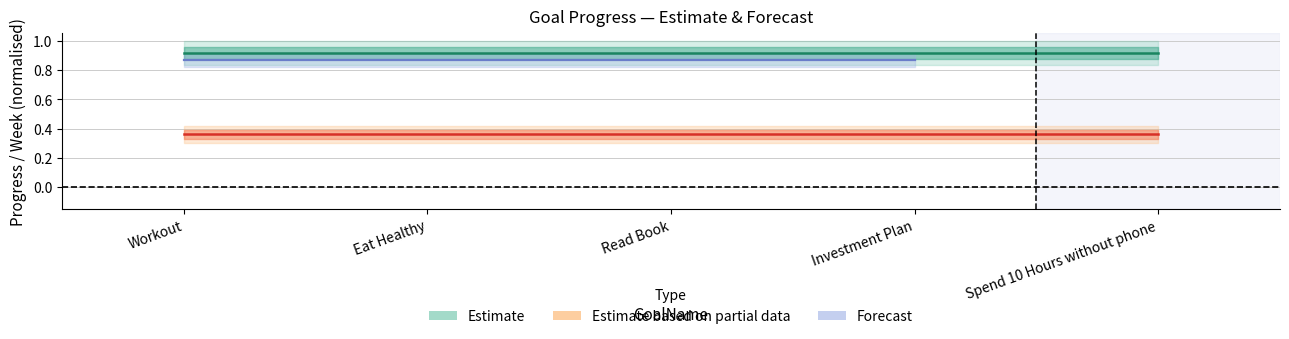

What is the difference between the highest and lowest values at Workout?

0.6